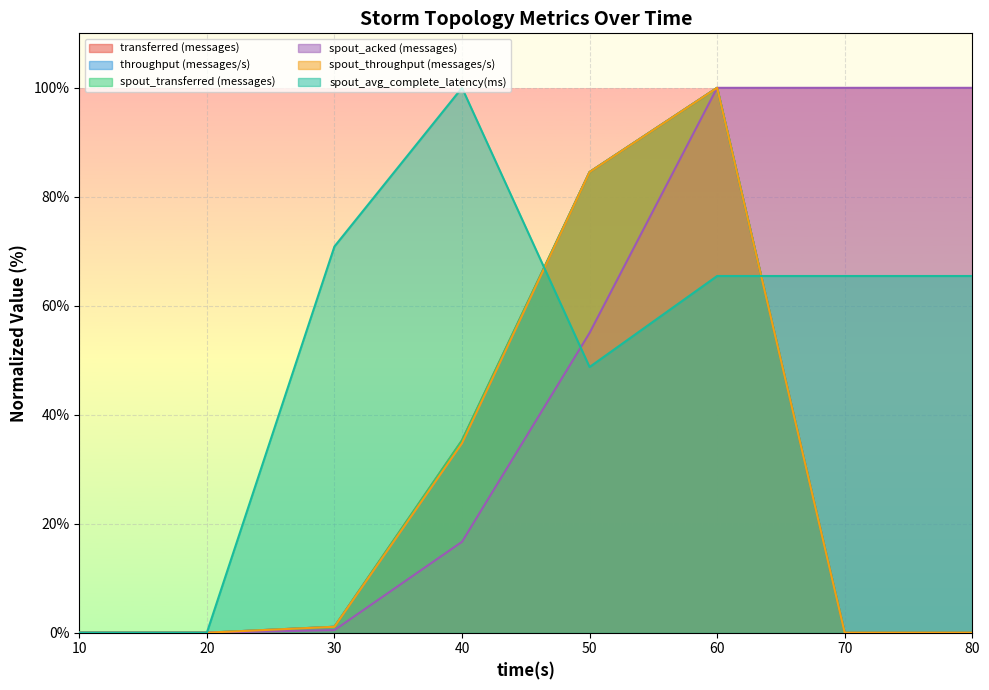

What is the total value across all series at 30?

75.7